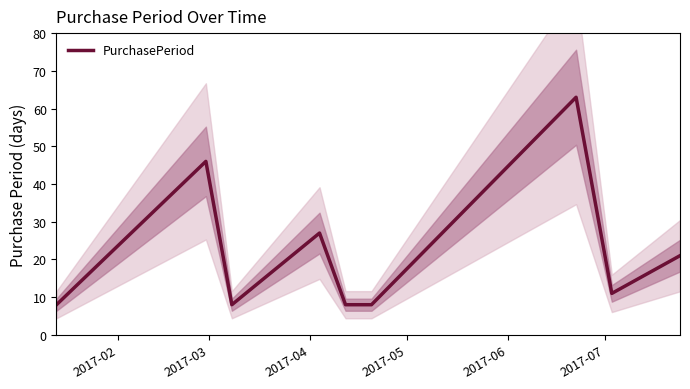

What is the minimum value for PurchasePeriod?

8